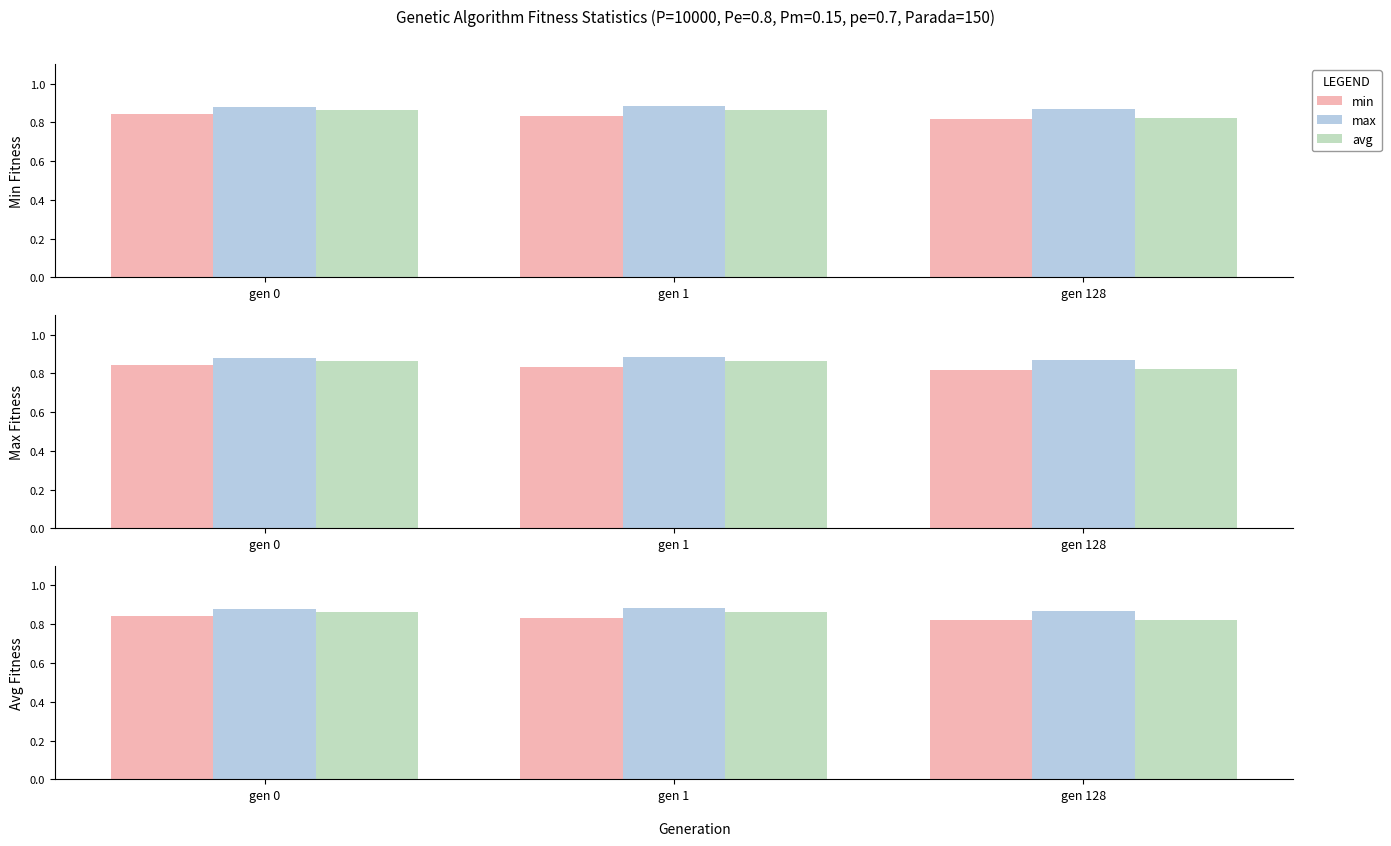

At which label is max closest to 0?

gen 128